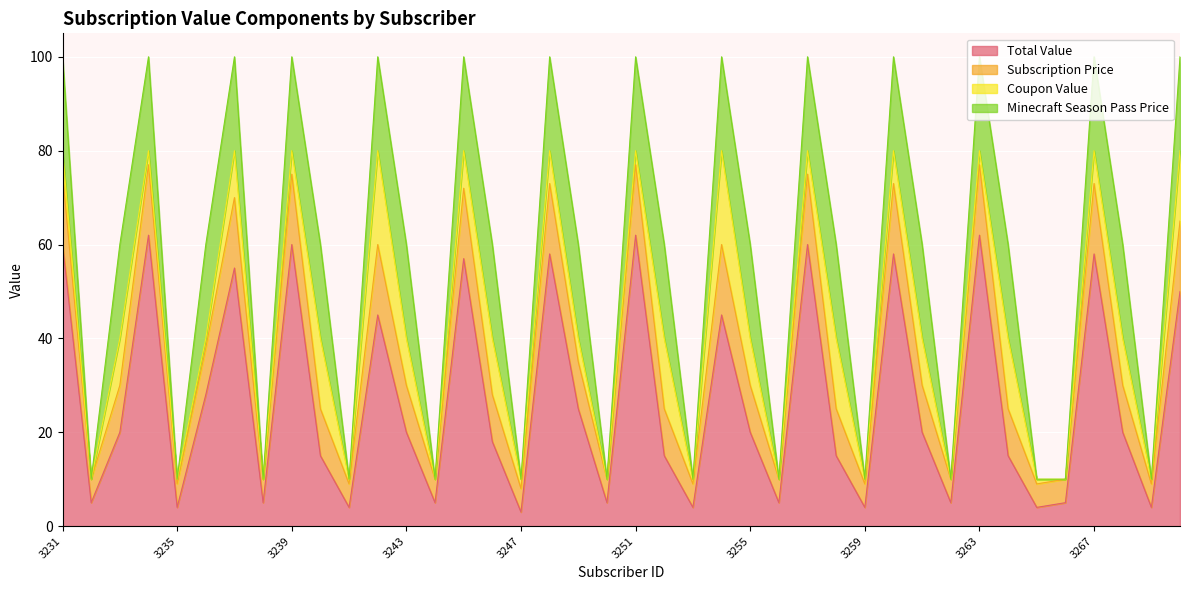

True or false: Total Value has a value of 15 at 3252.

True